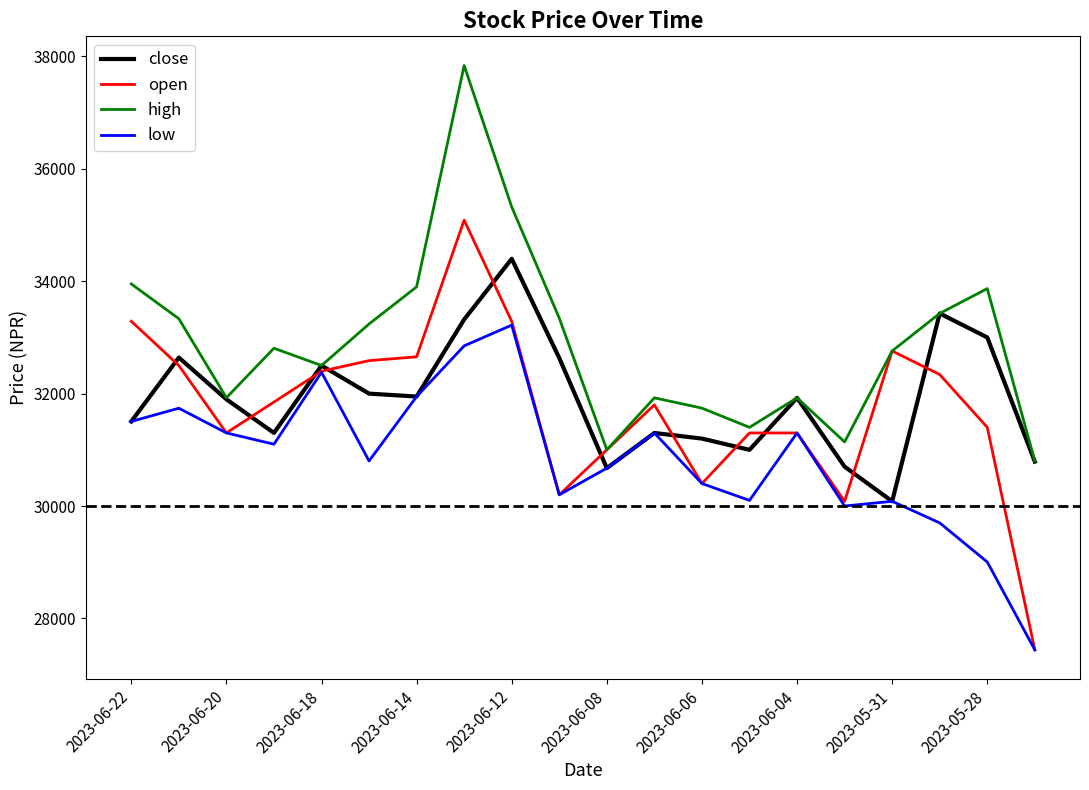

Which series has the largest total across all categories?

high